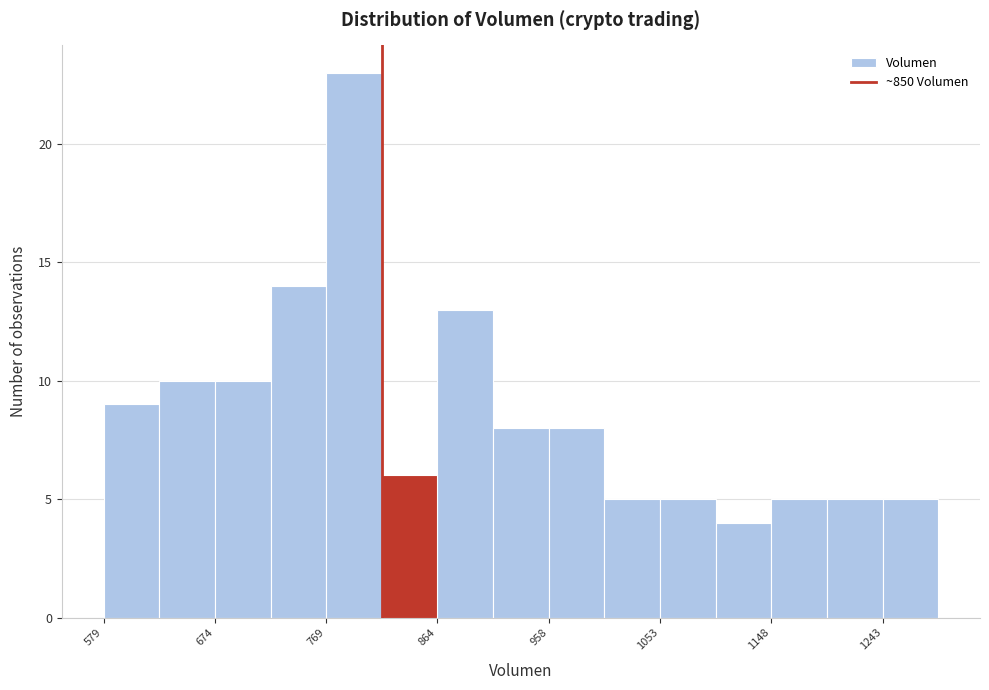

What is the height of the bar covering 910 to 960 on the x-axis? Neither the bar edges nor the heights are printed on the chart, so give them approximately, as read against the axes.

8